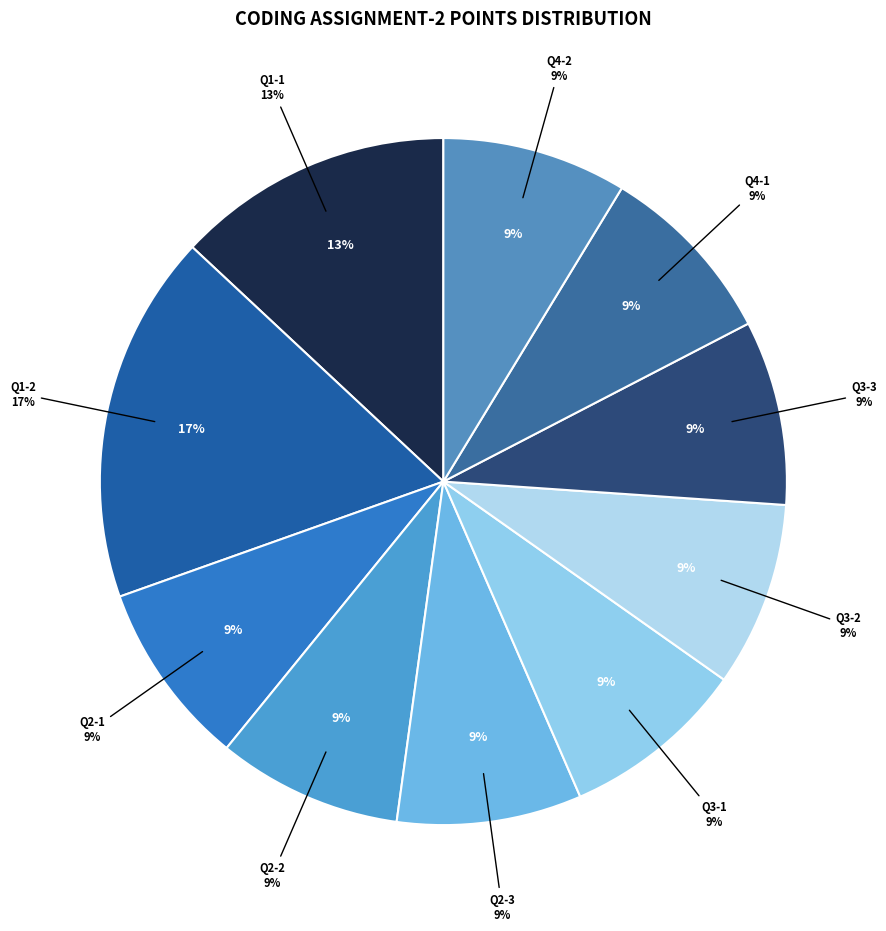

To the nearest percent, what percentage of the pie is Q2-1?

9%